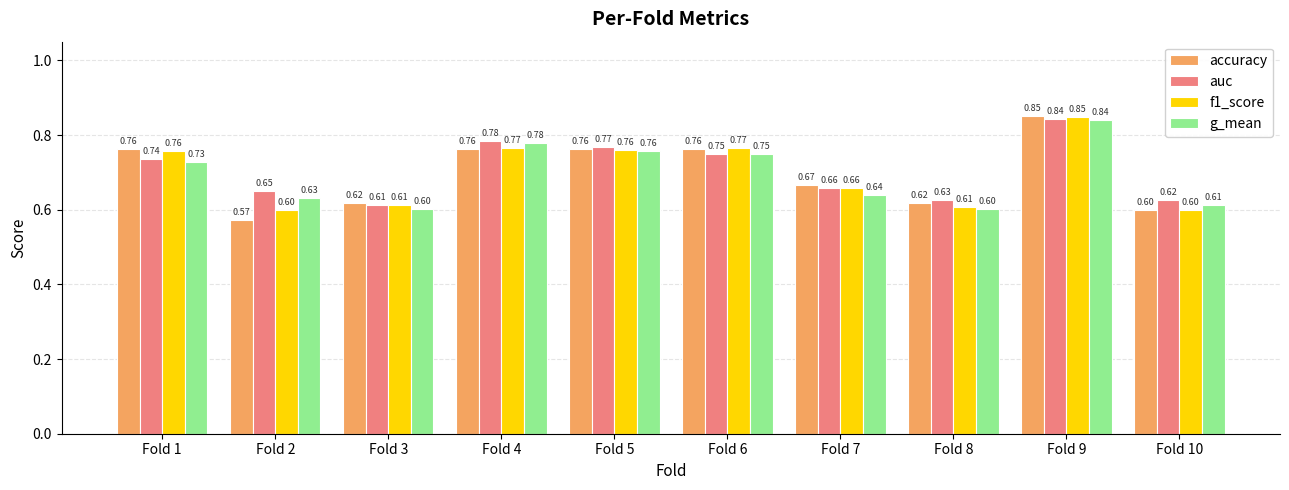

At which label is accuracy closest to 0?

Fold 2